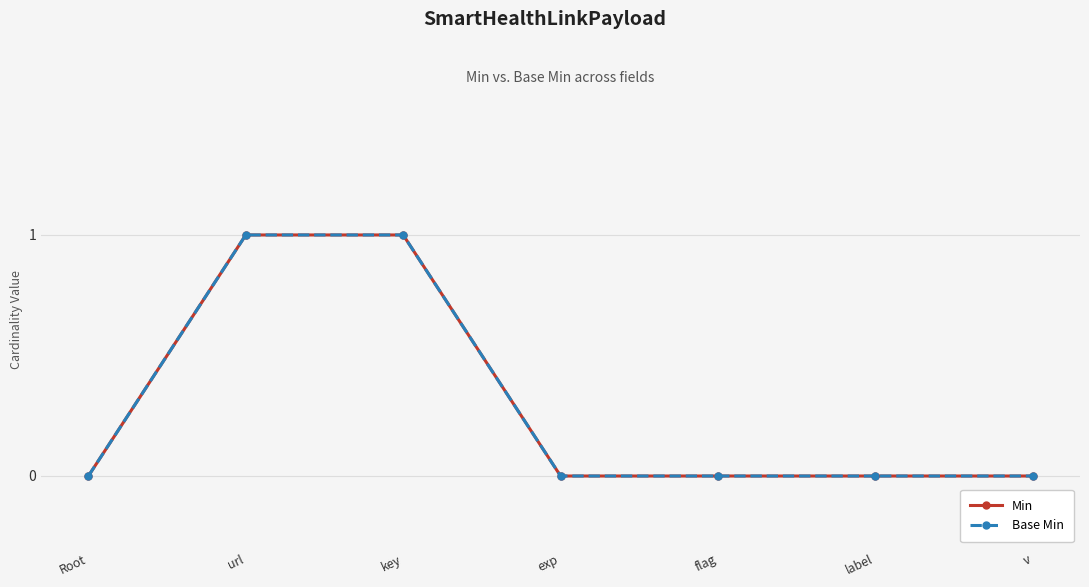

What are all the series names shown in the legend?

Min, Base Min